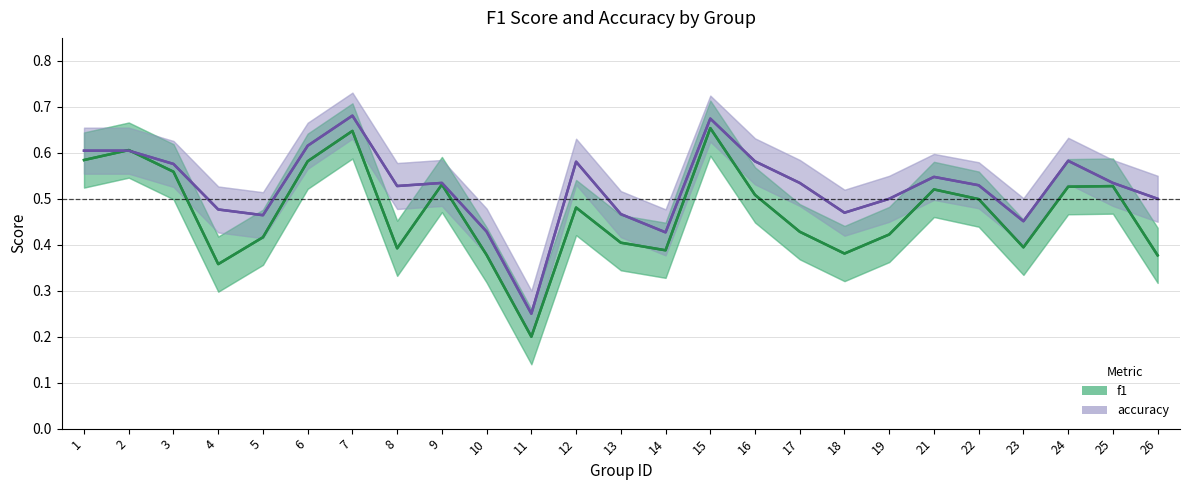

List the labels in order of accuracy value, smallest first.

11, 14, 10, 23, 5, 13, 18, 4, 19, 26, 8, 22, 9, 17, 25, 21, 3, 12, 16, 24, 1, 2, 6, 15, 7